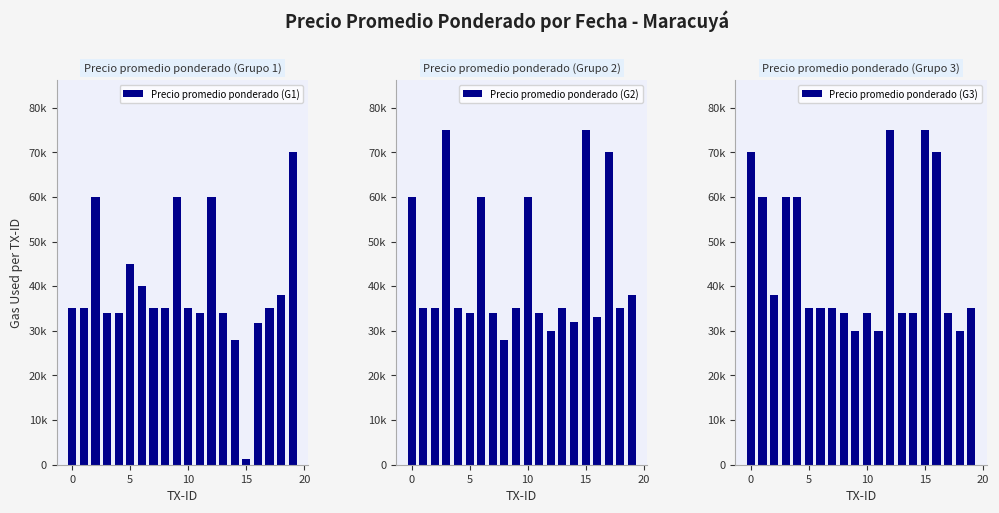

At 14, list the series in order from smallest to largest.

Precio promedio ponderado (G1), Precio promedio ponderado (G2), Precio promedio ponderado (G3)